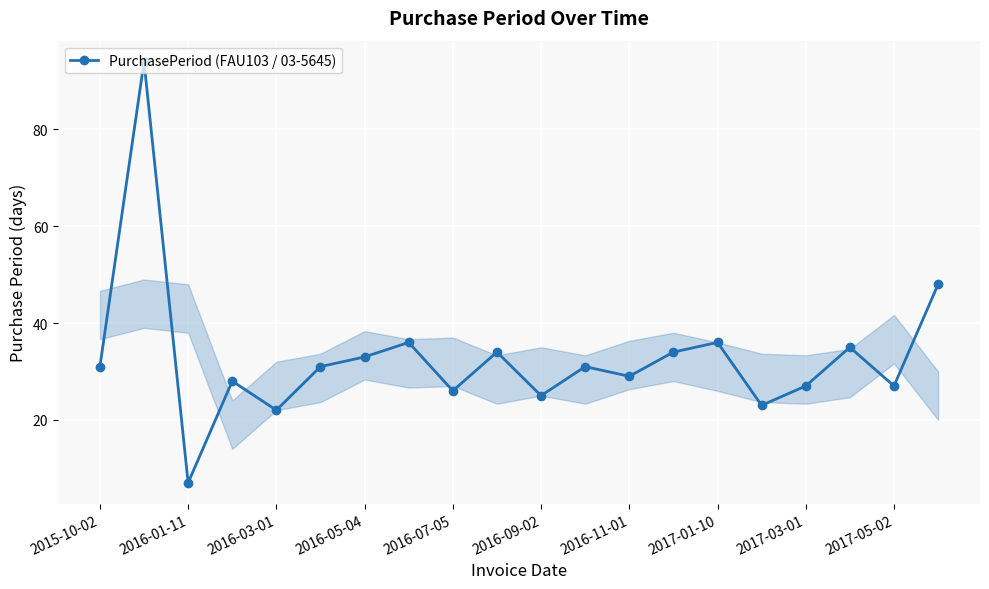

What is the value of the 10th point from the left?

34